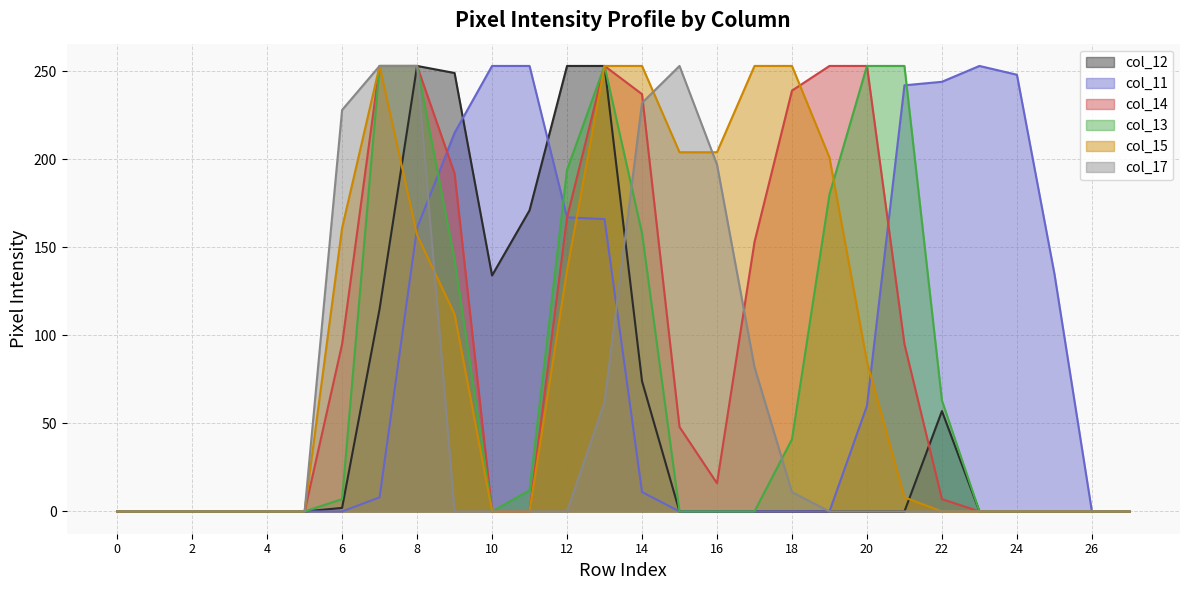

Rank the series at 21 from lowest to highest value.

col_12, col_17, col_15, col_14, col_11, col_13